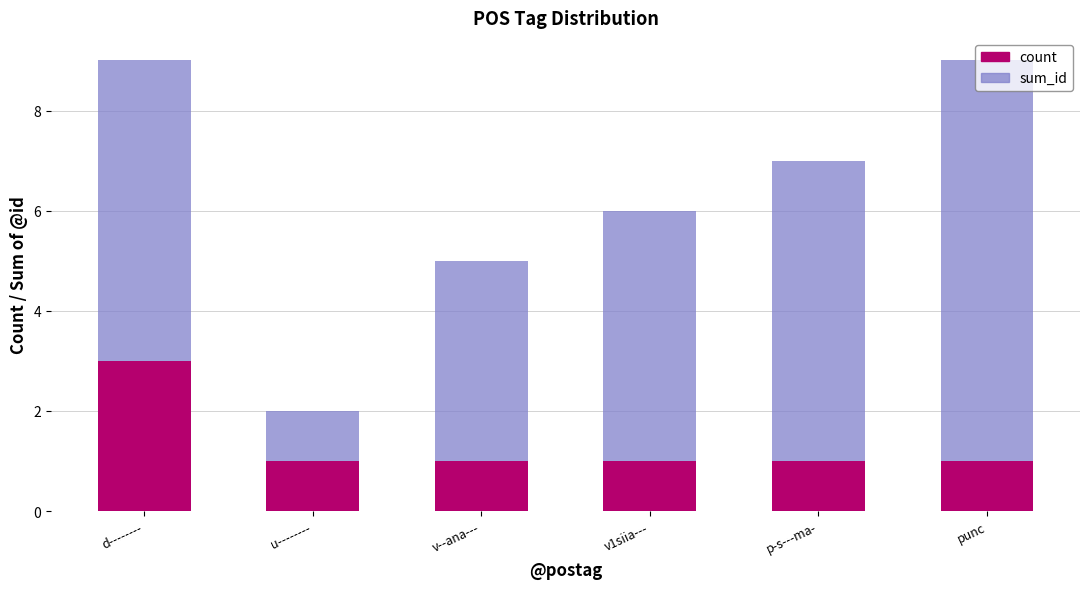

What is the total value across all series at v--ana---?

5